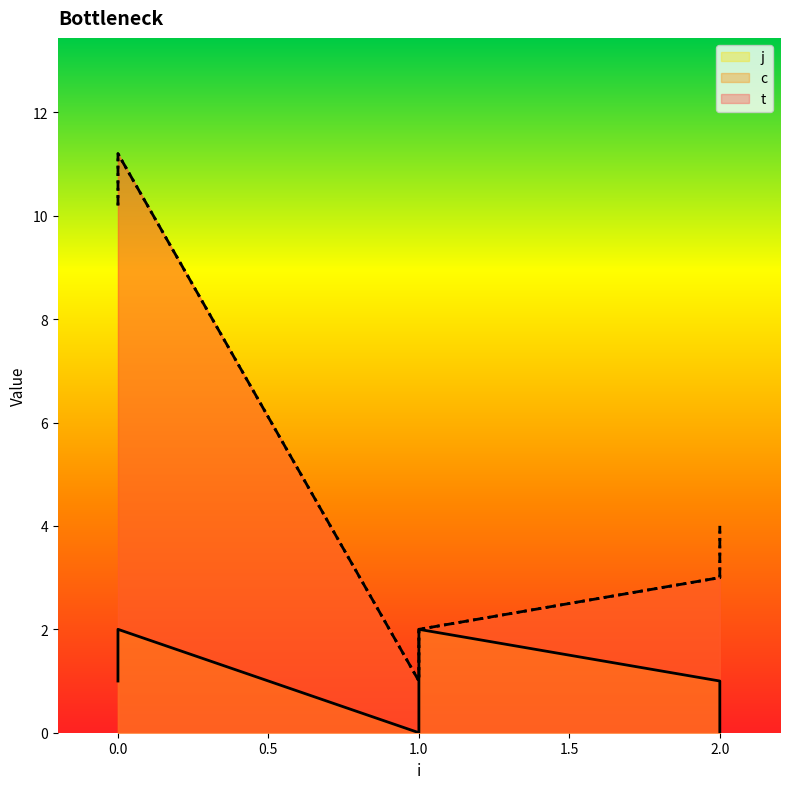

Which series changed the most between 0 and 1?

c